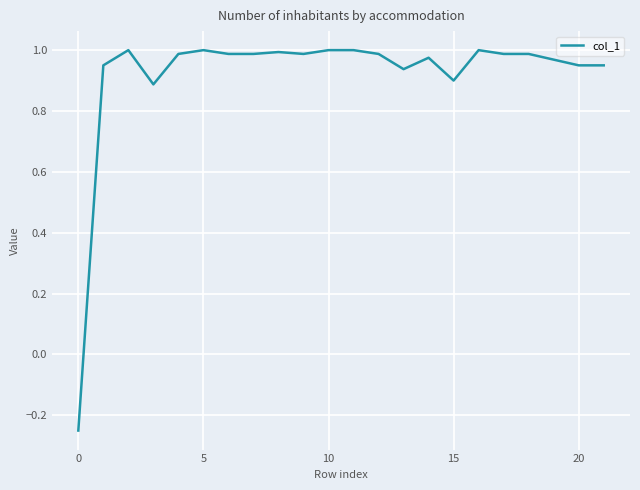

Is it true that the value at 15 is 0.9?

True